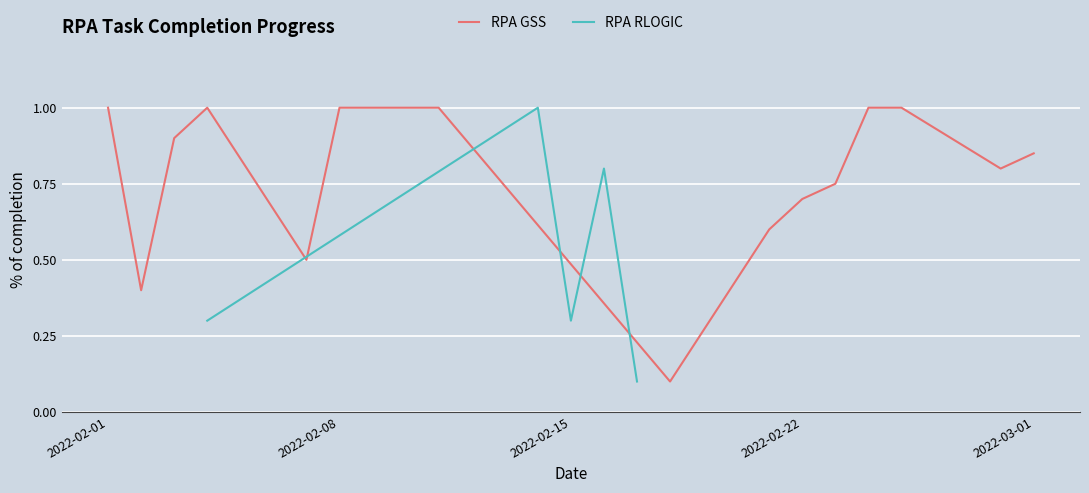

The value of RPA GSS at 2022-02-08 is 0.7. True or false?

False